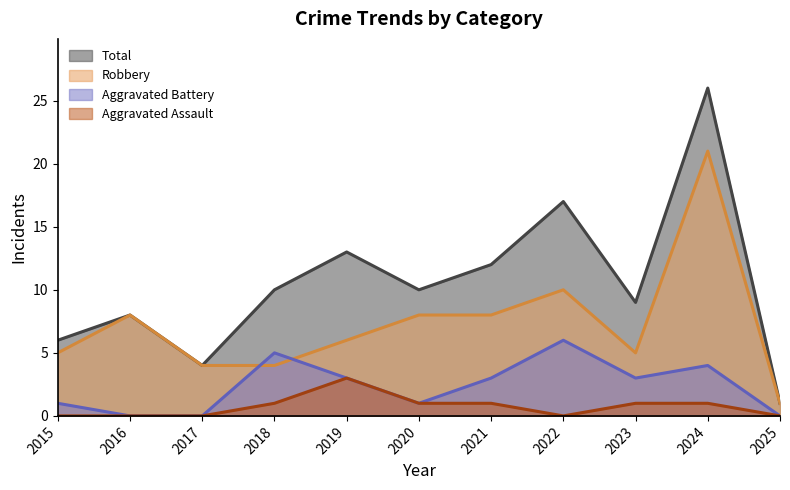

Does the chart display data point markers on the line(s)?

No